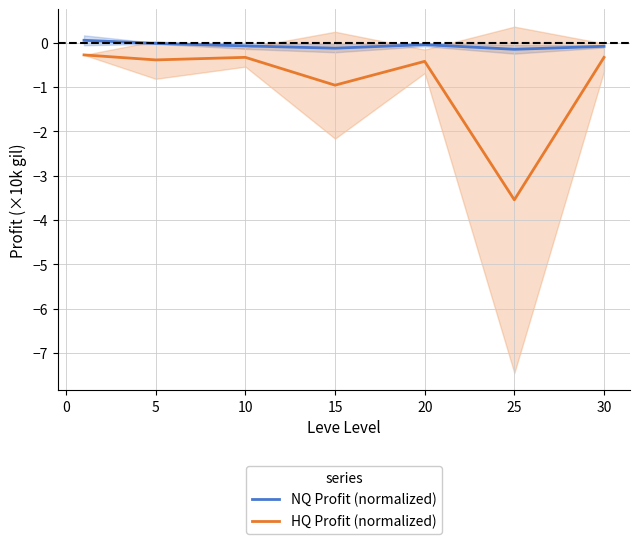

What is the maximum value for NQ Profit (normalized)?

0.1